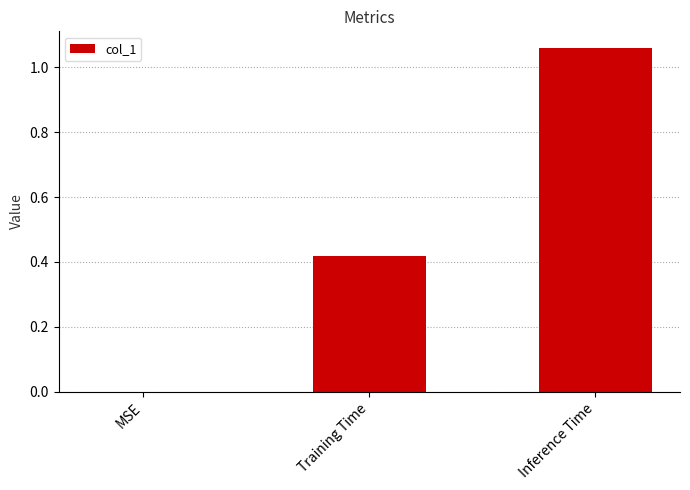

Which has a higher value, Inference Time or Training Time?

Inference Time